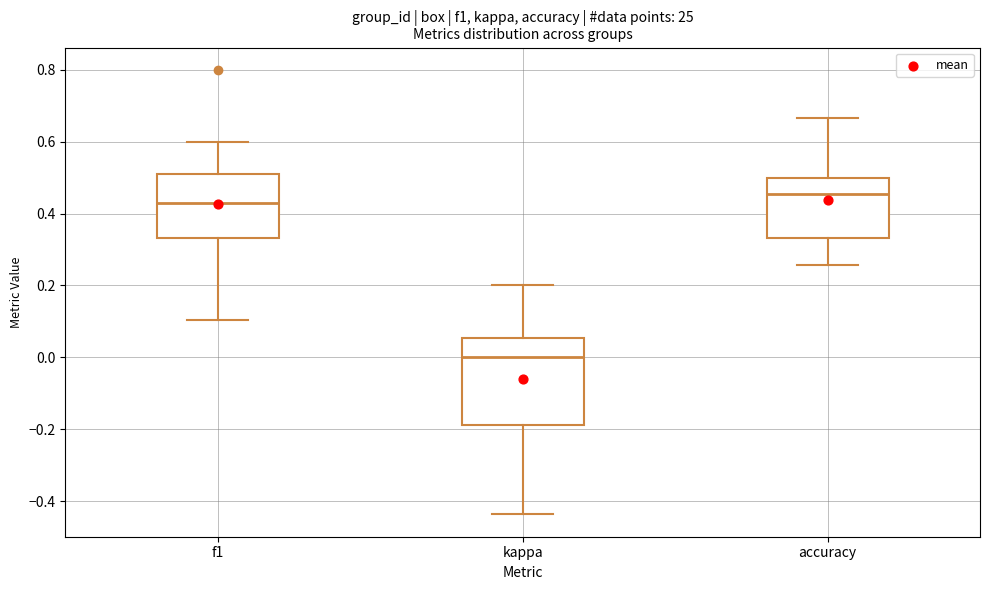

Comparing the boxes themselves (not the whiskers), which one is the tallest?

kappa